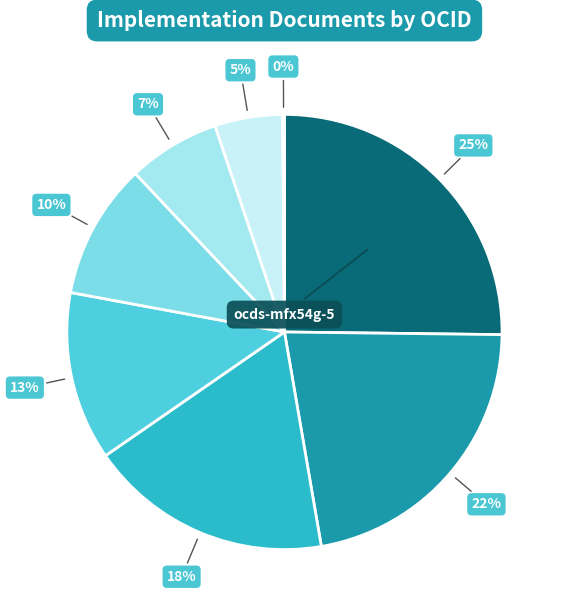

Which slice is the largest?

ocds-mfx54g-5